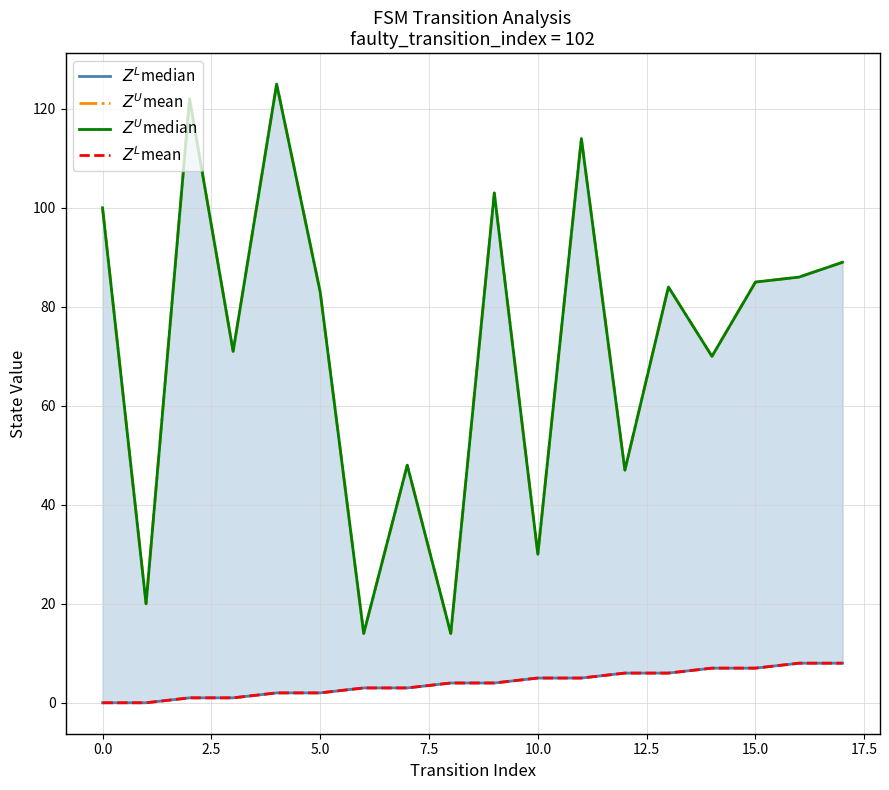

True or false: $Z^U$median and $Z^L$mean intersect in this chart.

False